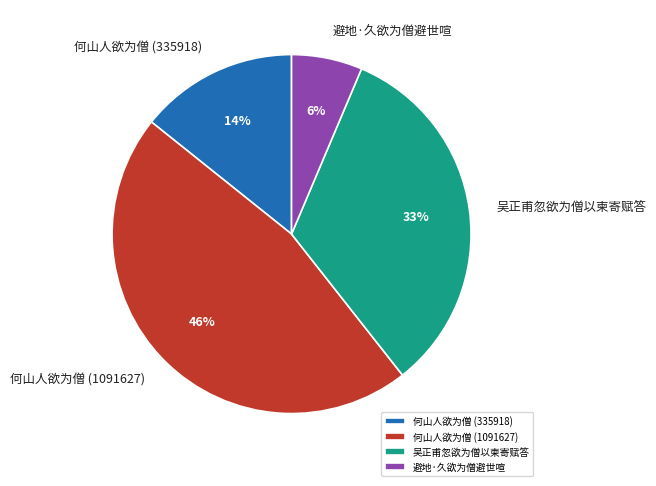

Is there any slice that represents more than half of the pie?

No